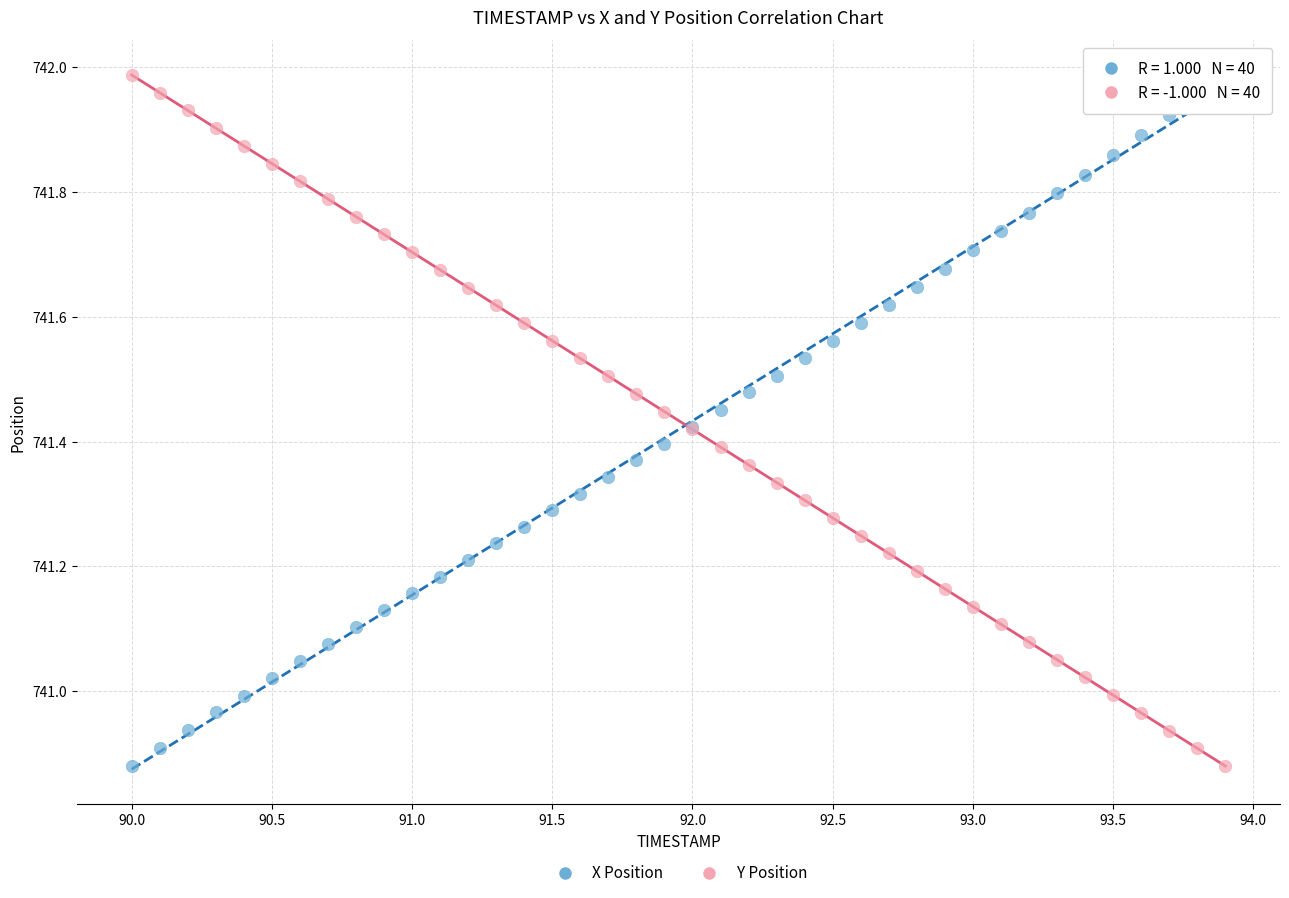

What is the X range (max minus min) for the scatter plot?

3.9